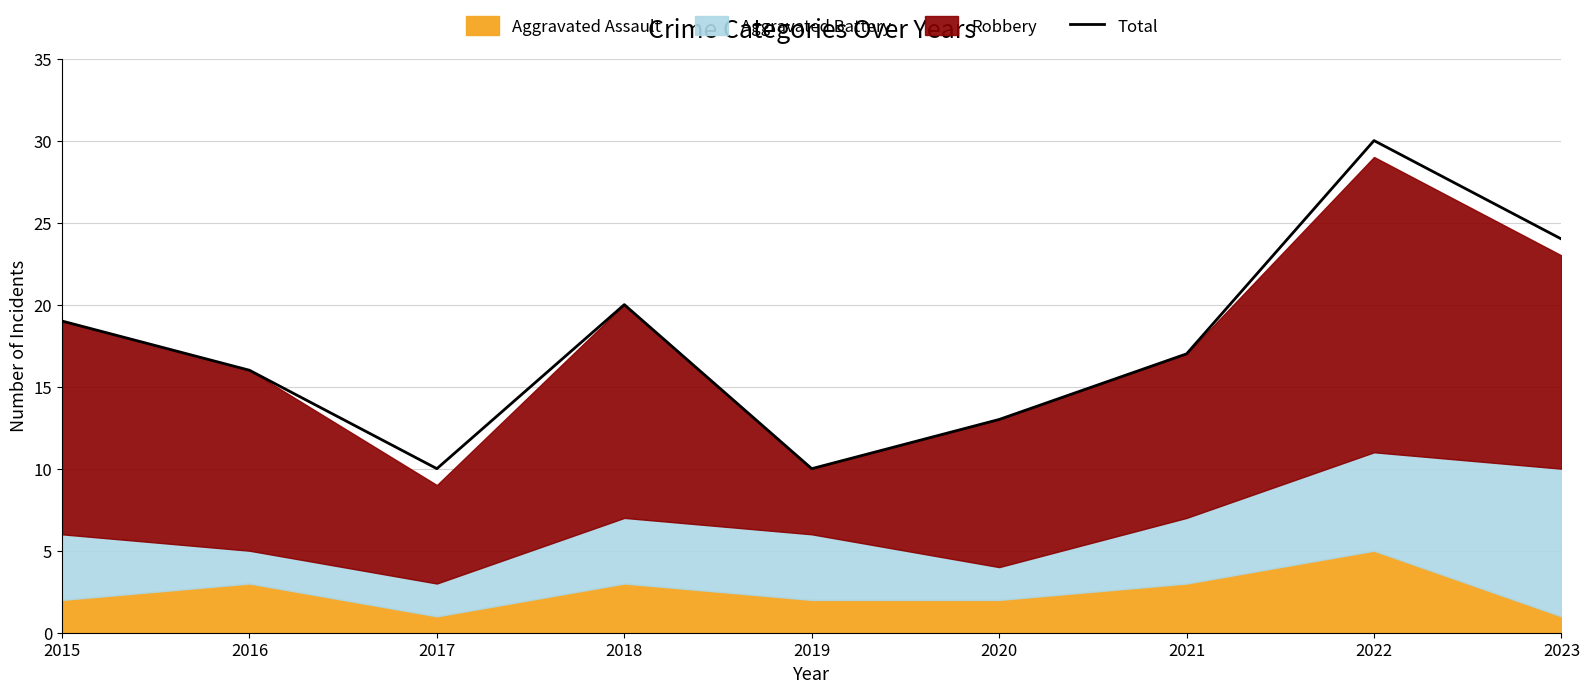

At which label does the data first exceed 17?

2015